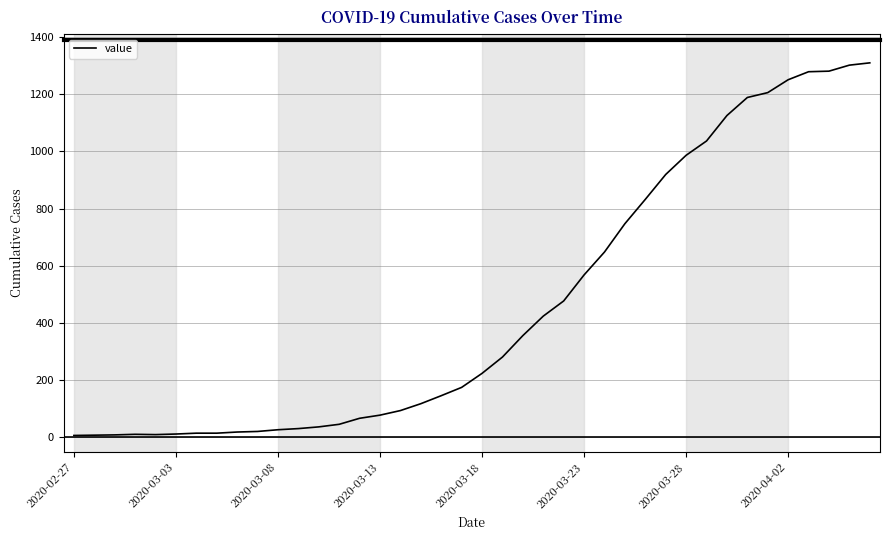

How many distinct data groups are displayed?

1